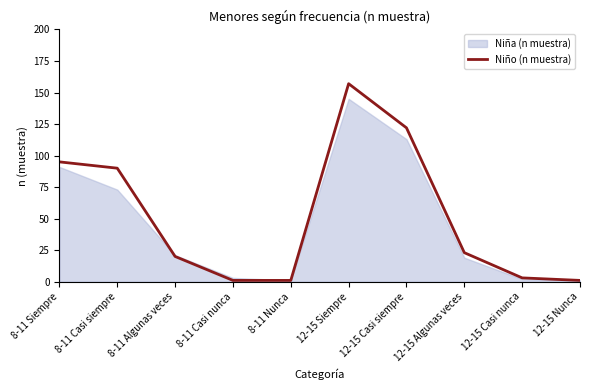

Rank the categories by value from highest to lowest.

12-15 Siempre, 12-15 Casi siempre, 8-11 Siempre, 8-11 Casi siempre, 12-15 Algunas veces, 8-11 Algunas veces, 12-15 Casi nunca, 8-11 Casi nunca, 8-11 Nunca, 12-15 Nunca